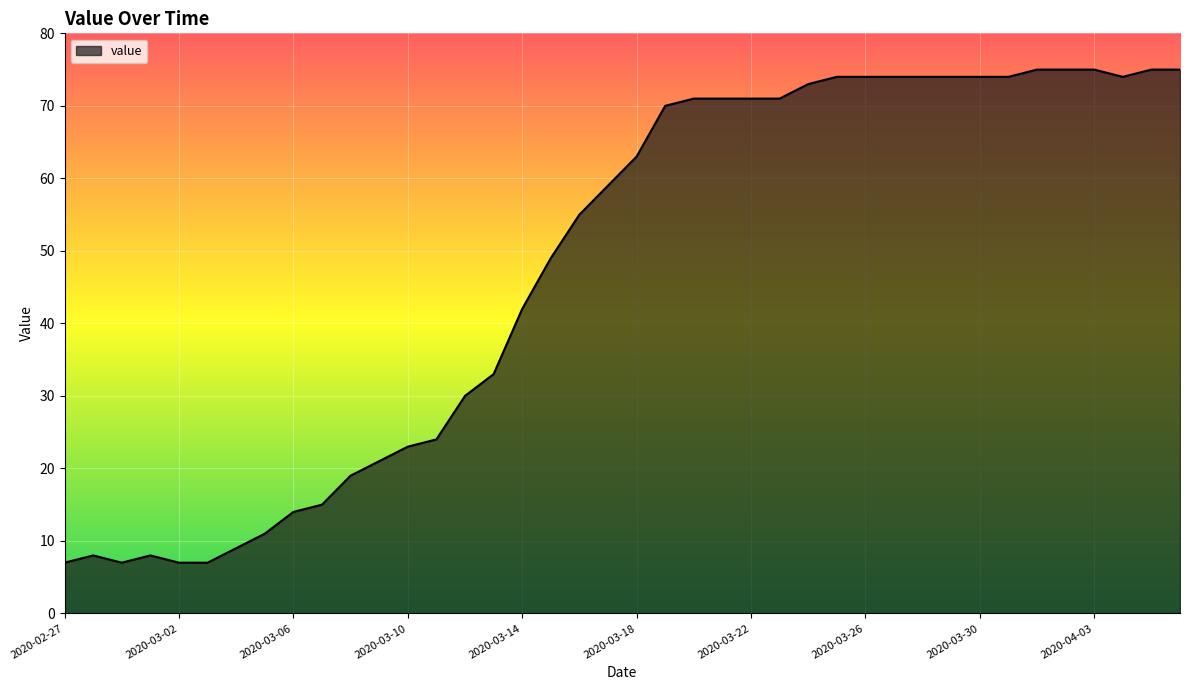

What is the maximum value shown in the chart?

75